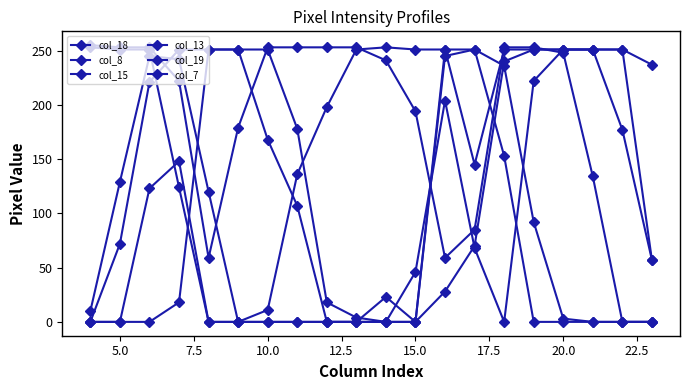

How many data points does each series have?

20